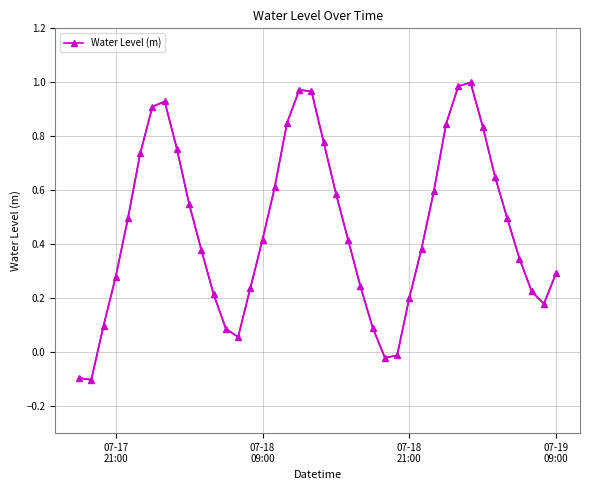

Is this an area chart (filled region under the line)?

No